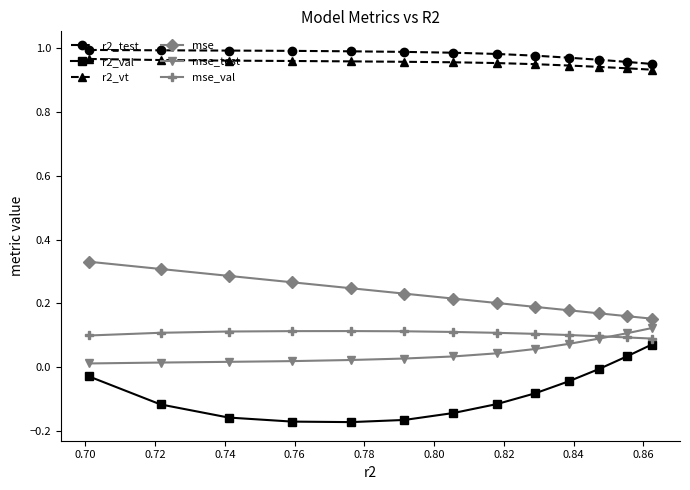

How many distinct data groups are displayed?

6